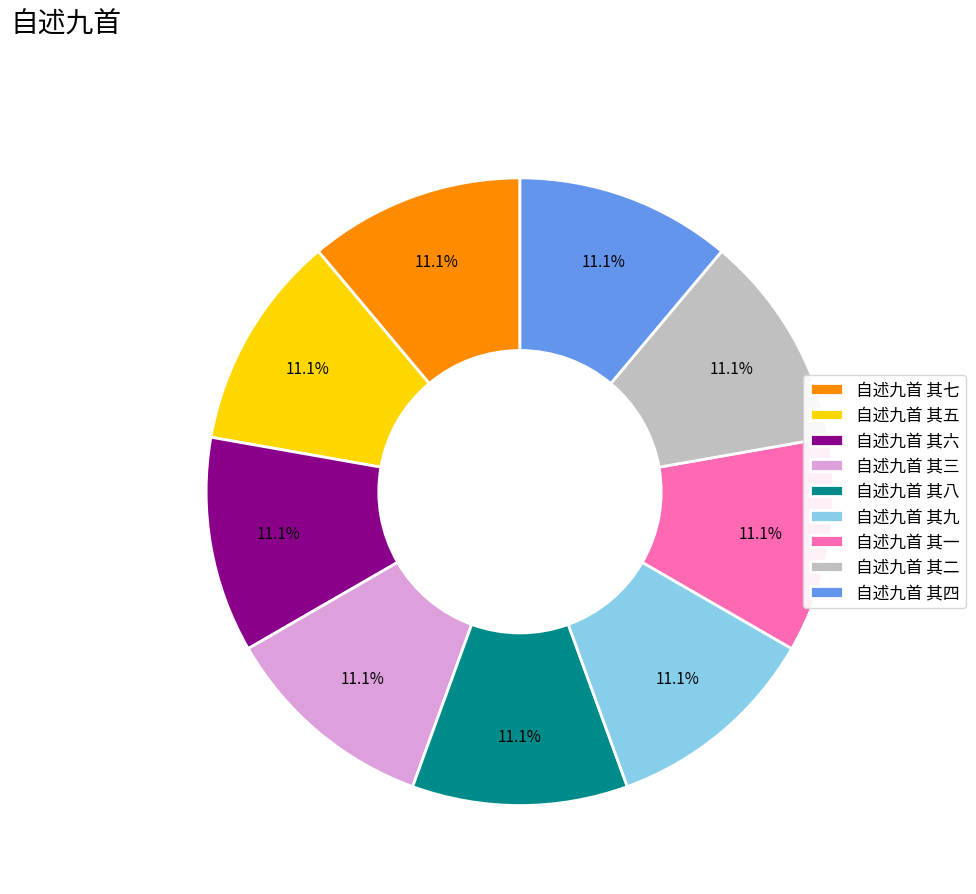

The 自述九首 其七 slice represents 25% of the pie. True or false?

False